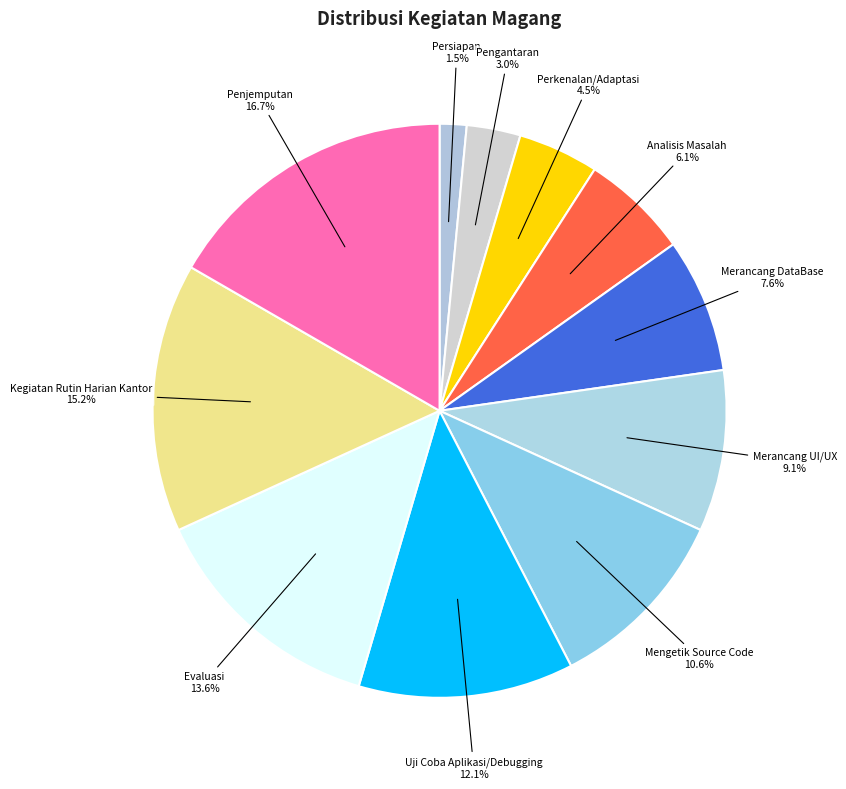

To the nearest percent, what is the difference between the largest and smallest slice percentages?

15%